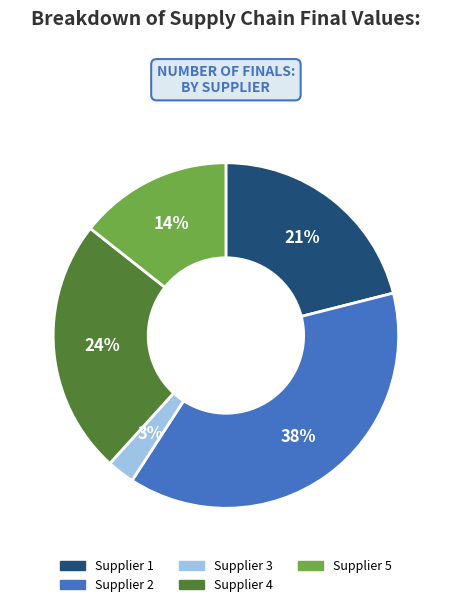

Is there any slice that represents more than half of the pie?

No